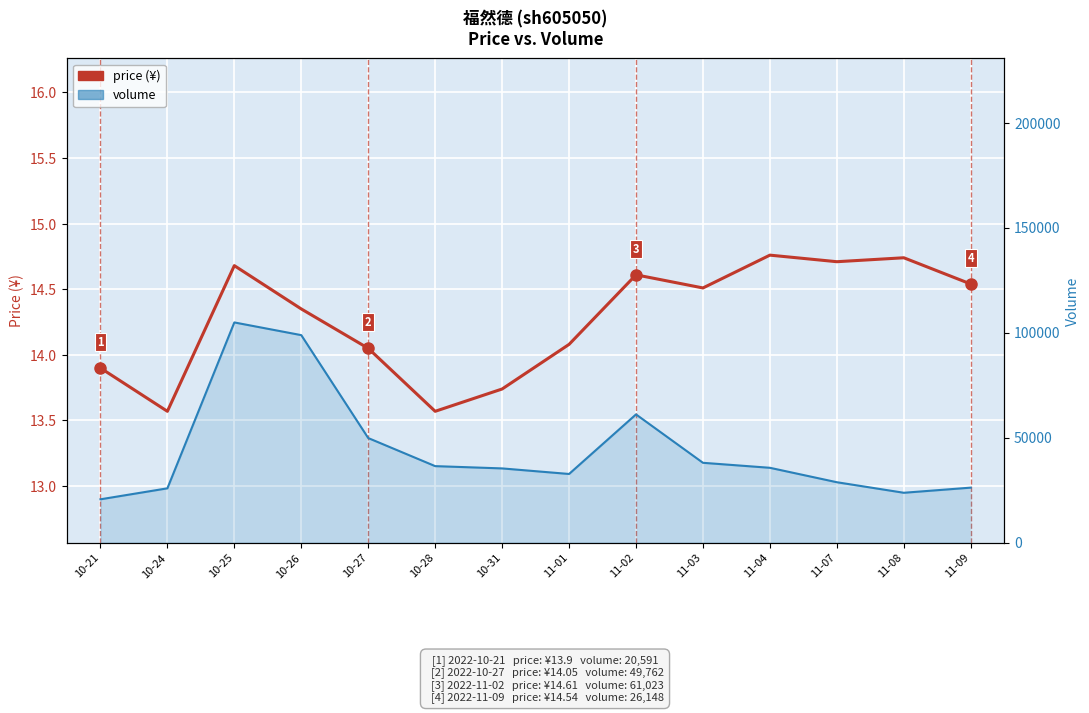

What is the sum of the volume values at 11-01 and 11-08?

56359.0